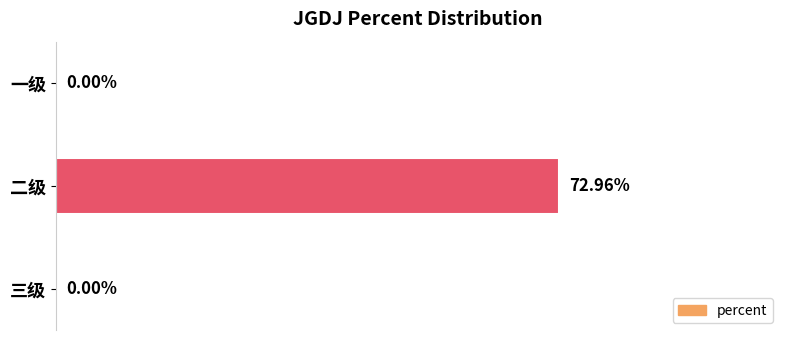

At which category does the chart reach its peak across all series?

二级